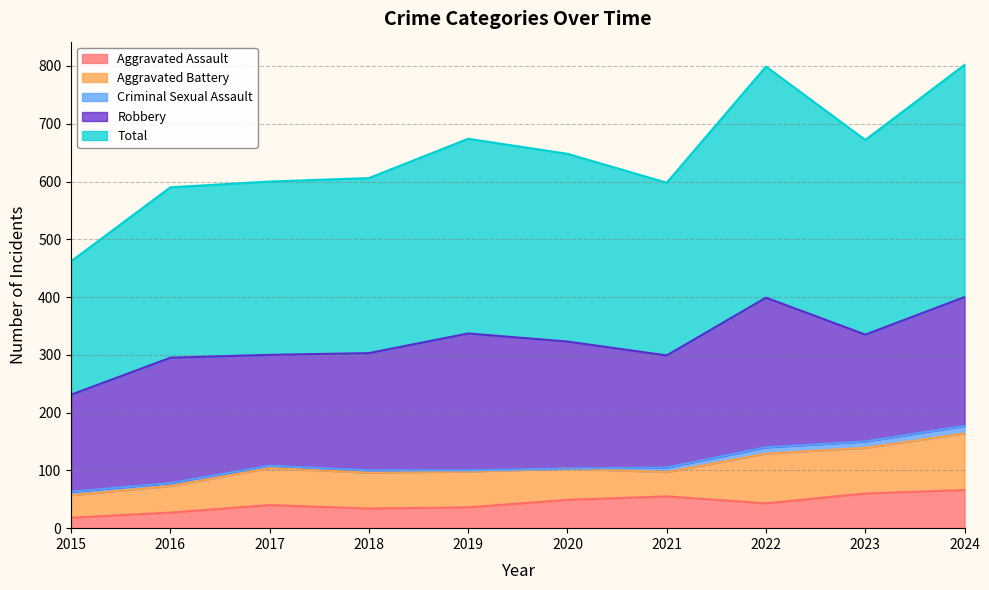

At which label does Aggravated Assault first exceed 43?

2020